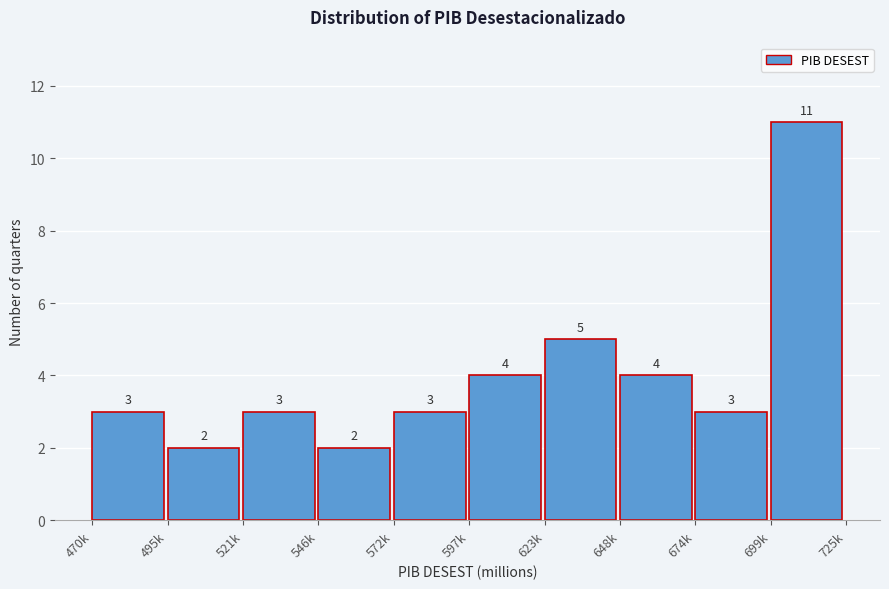

Reading left to right, extract all data points from this chart.

470k=3	495k=2	521k=3	546k=2	572k=3	597k=4	623k=5	648k=4	674k=3	699k=11